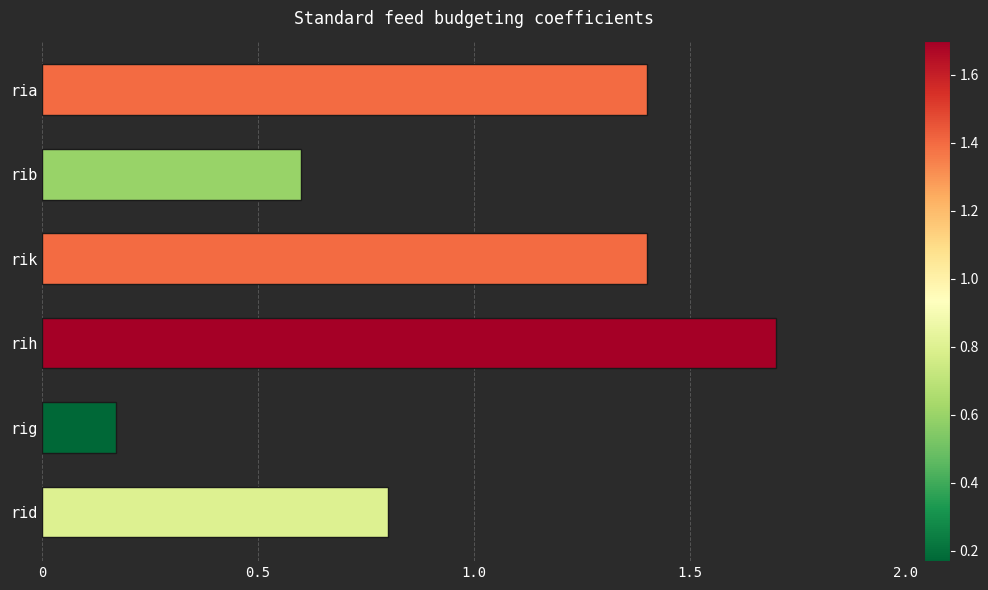

Which label corresponds to the smallest value in the chart?

rig